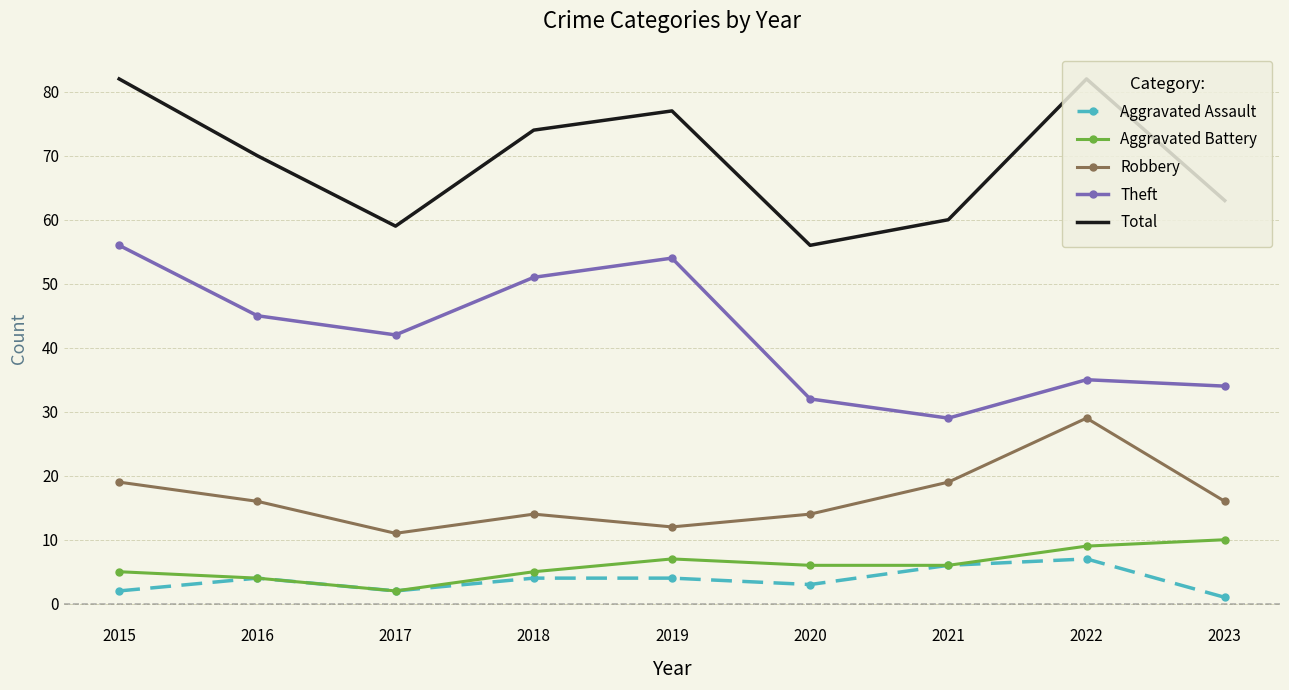

True or false: Total and Aggravated Battery cross at least once.

False